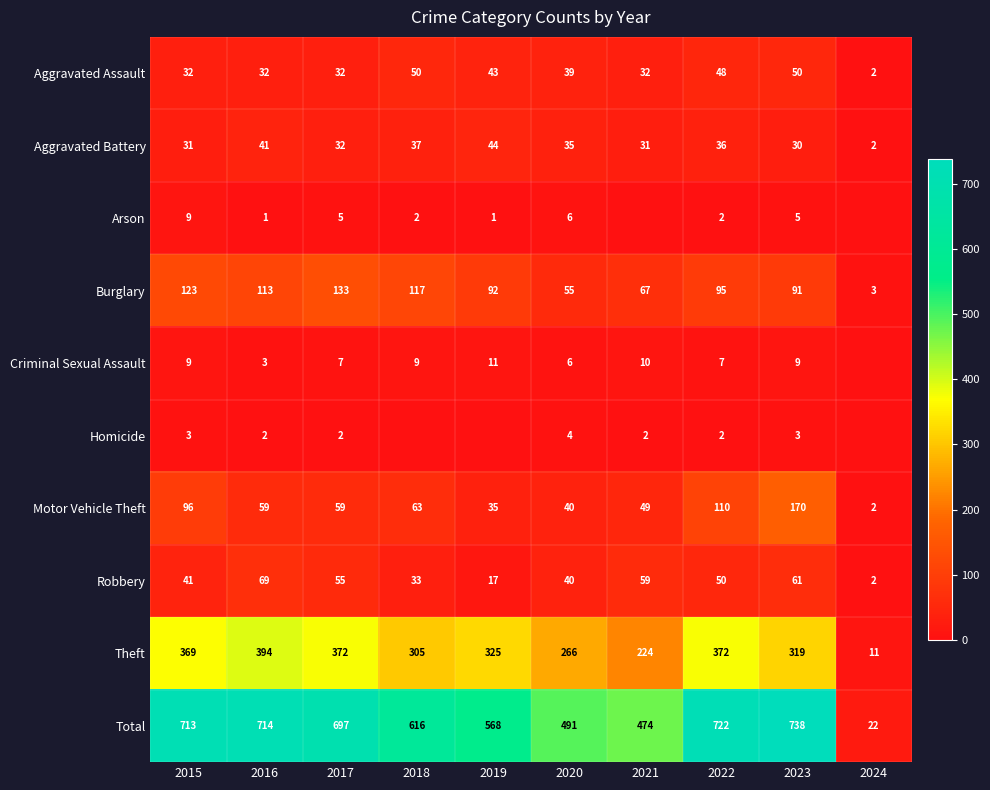

True or false: Aggravated Assault has a value of 50 at 2023.

True